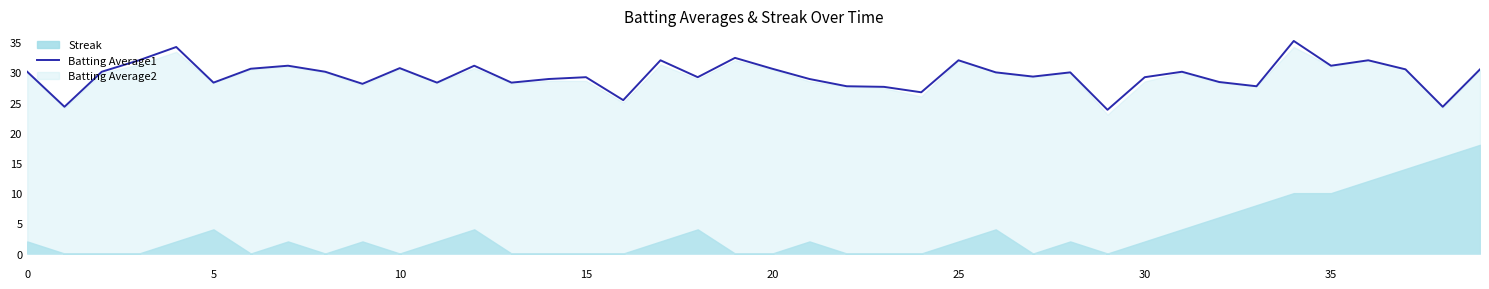

The Batting Average1 series shows 30.1 at 0. True or false?

True